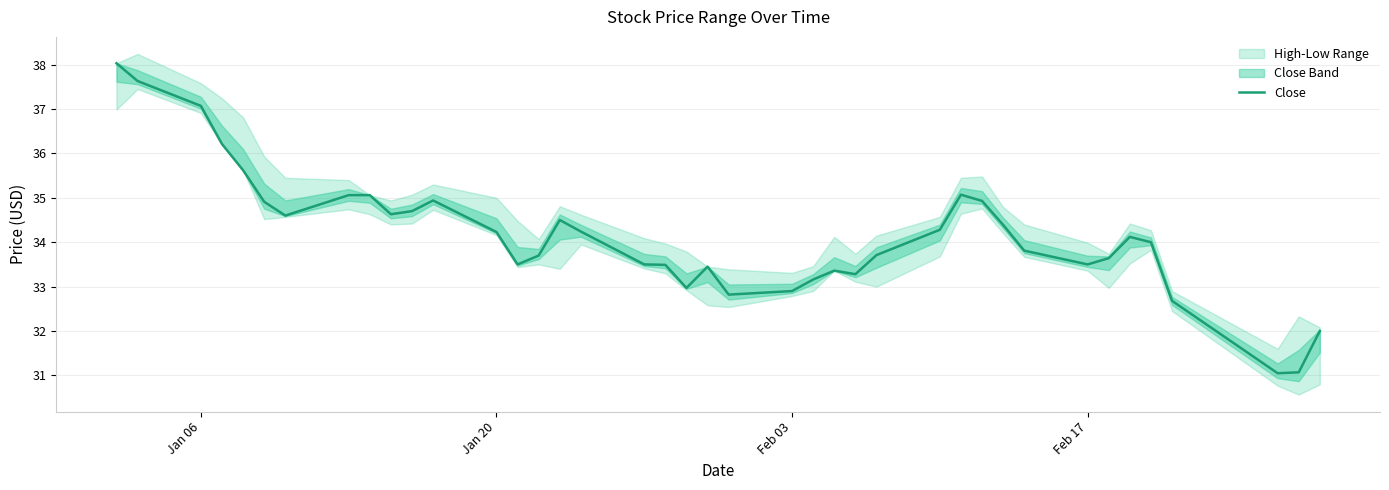

What is the minimum value for Close?

31.1